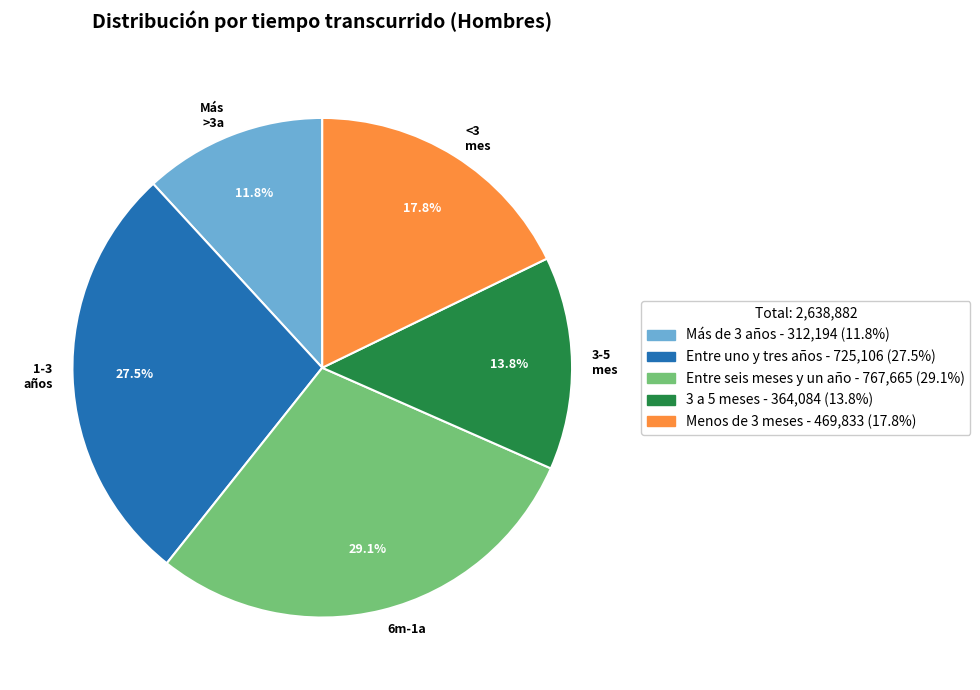

Is the sum of Más >3a and 6m-1a greater than half?

No